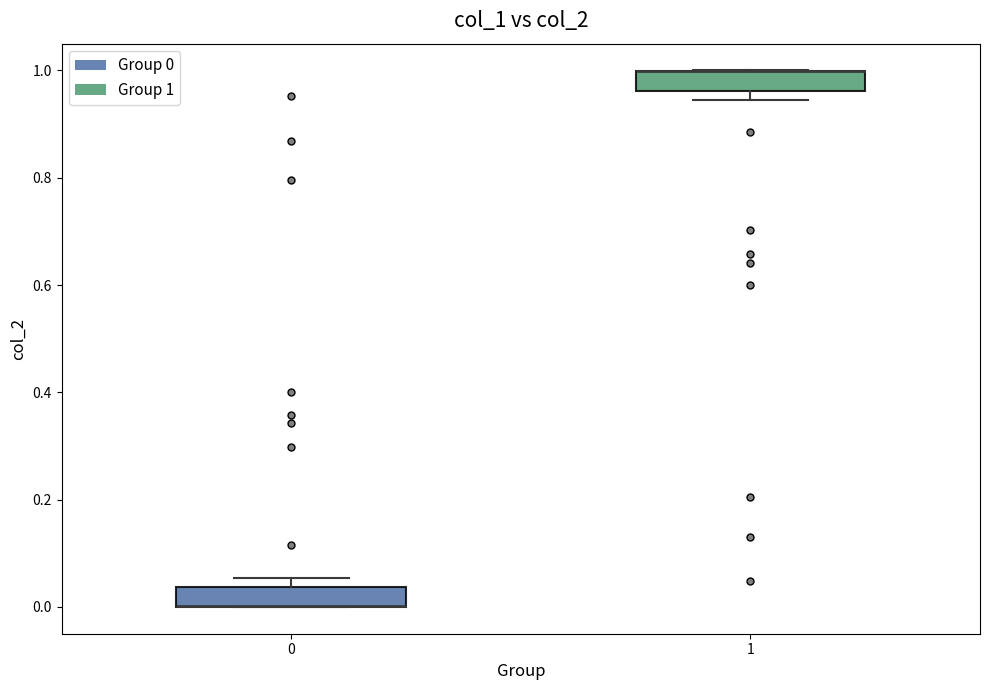

Where is the lower edge of the box at x = 0 on the y-axis? The values are not printed on the chart, so give them approximately, as read against the axis.

0.00